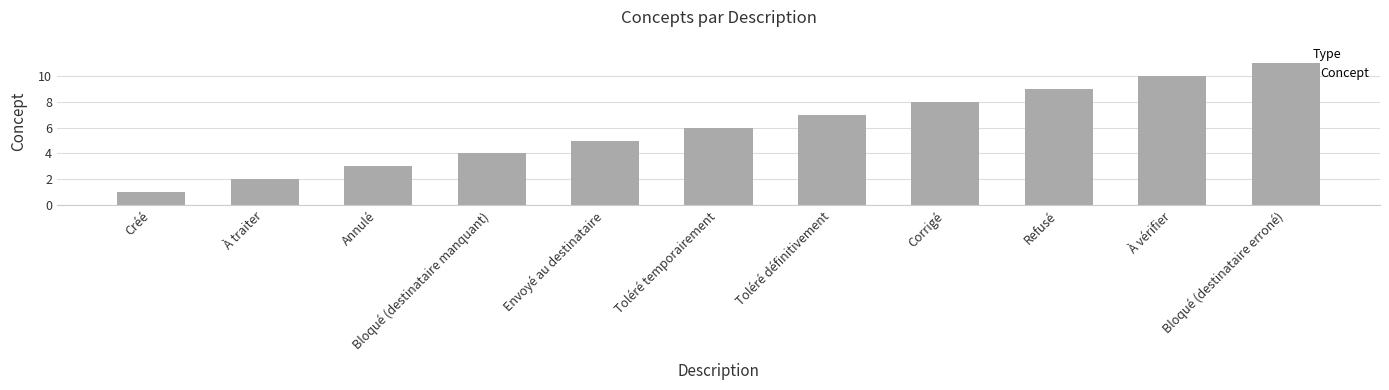

Rank the categories by value from lowest to highest.

Créé, À traiter, Annulé, Bloqué (destinataire manquant), Envoyé au destinataire, Toléré temporairement, Toléré définitivement, Corrigé, Refusé, À vérifier, Bloqué (destinataire erroné)